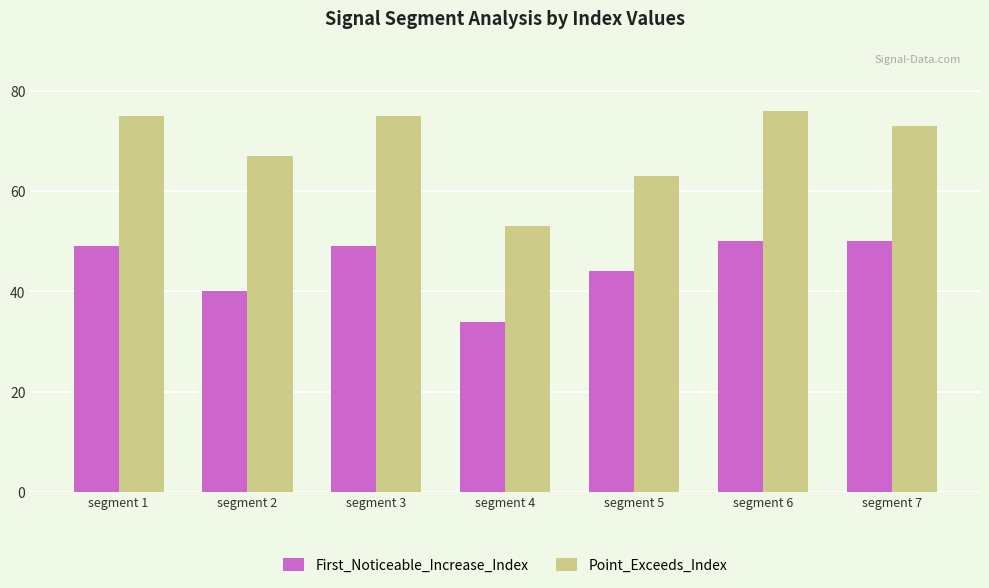

What is the difference between the maximum and minimum values in the First_Noticeable_Increase_Index series?

16